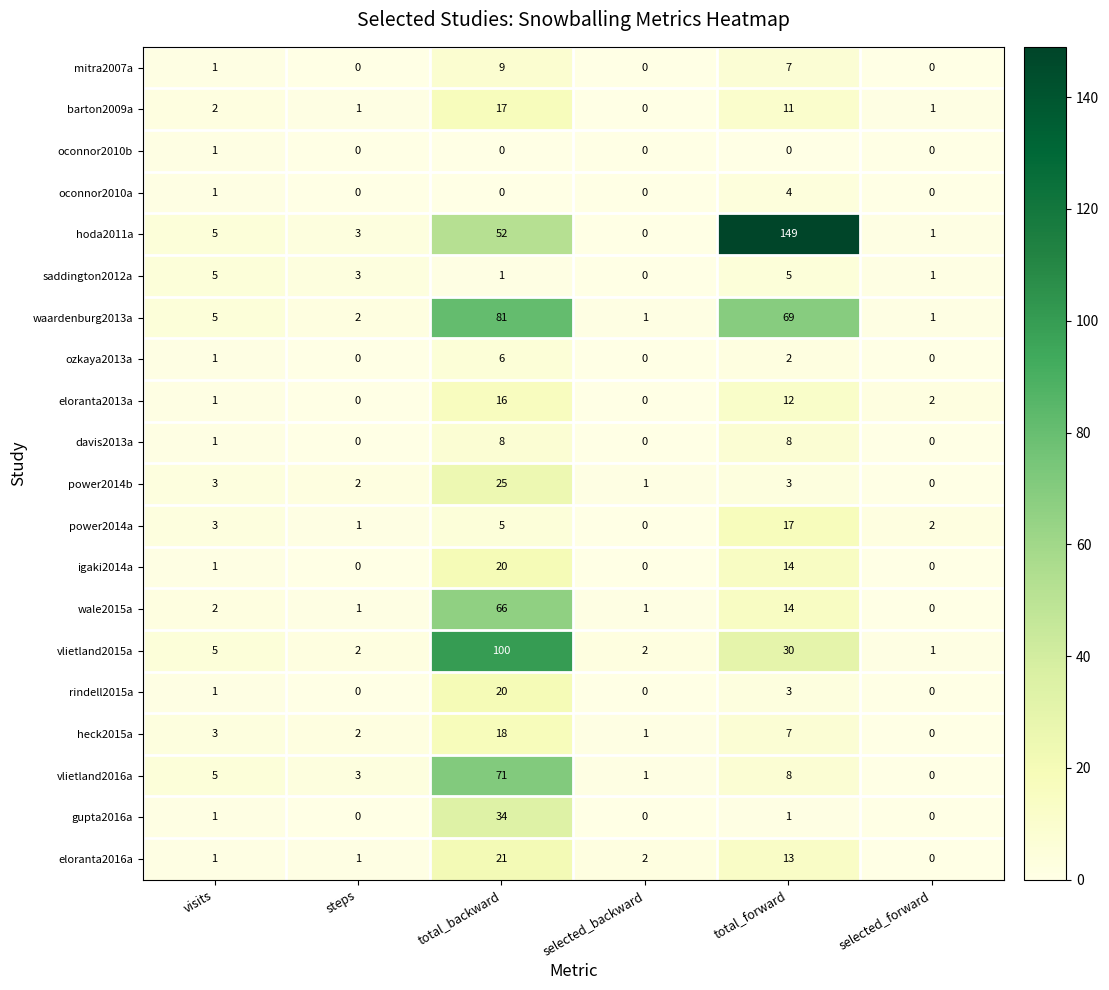

Which category has the highest value across all series?

total_forward